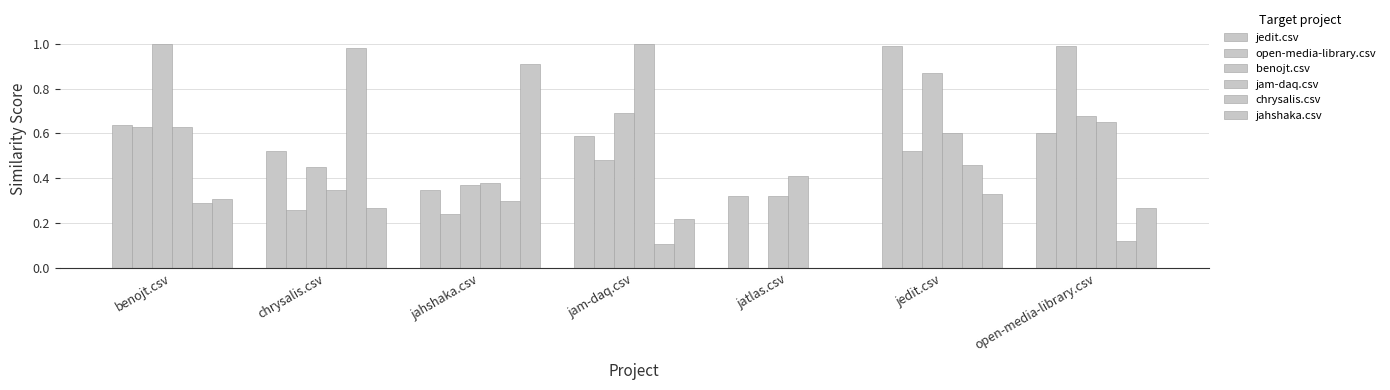

What is the difference between the second highest and second lowest values in the open-media-library.csv series?

0.4